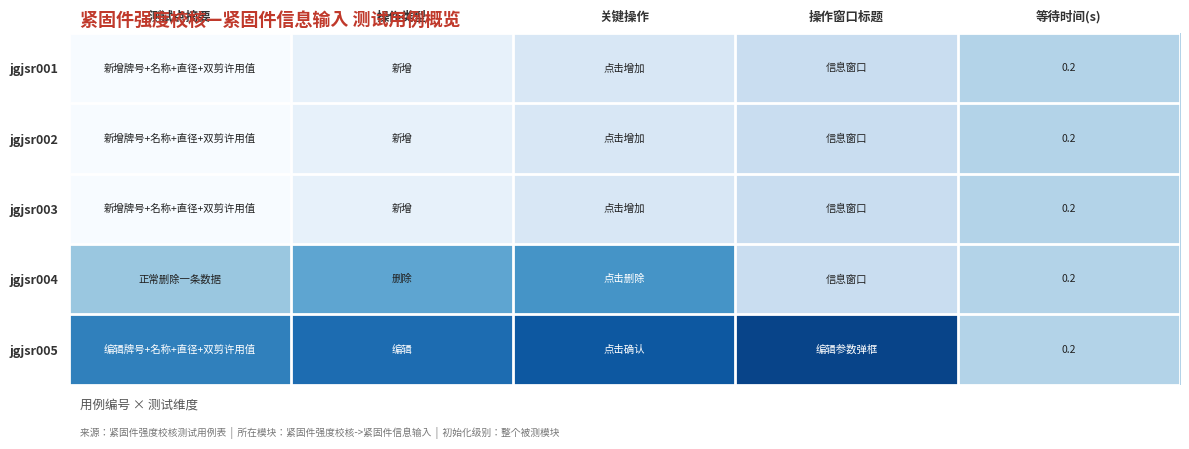

The value of jgjsr003 at 等待时间(s) is 0.2. True or false?

True